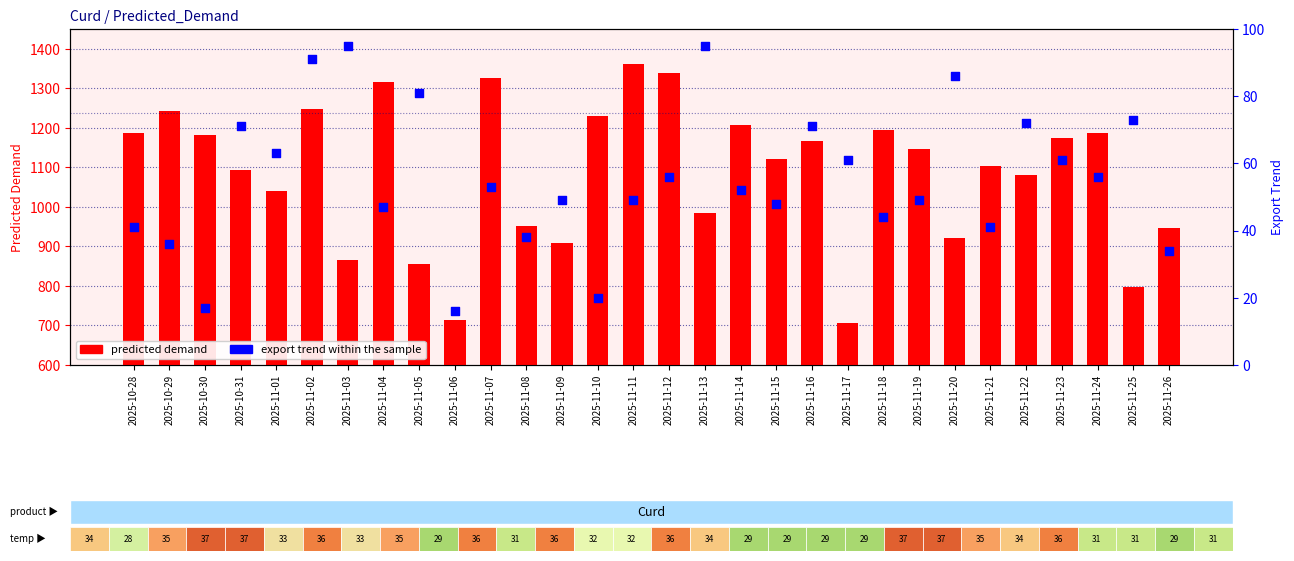

Which series has the largest total across all categories?

Predicted Demand